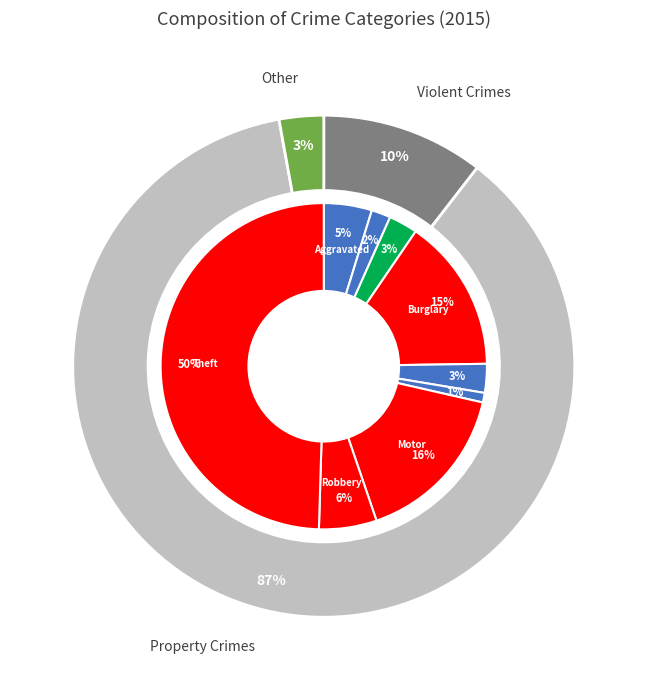

Rank the categories by value from lowest to highest.

Homicide, Aggravated Battery, Arson, Criminal Sexual Assault, Aggravated Assault, Robbery, Burglary, Motor Vehicle Theft, Theft